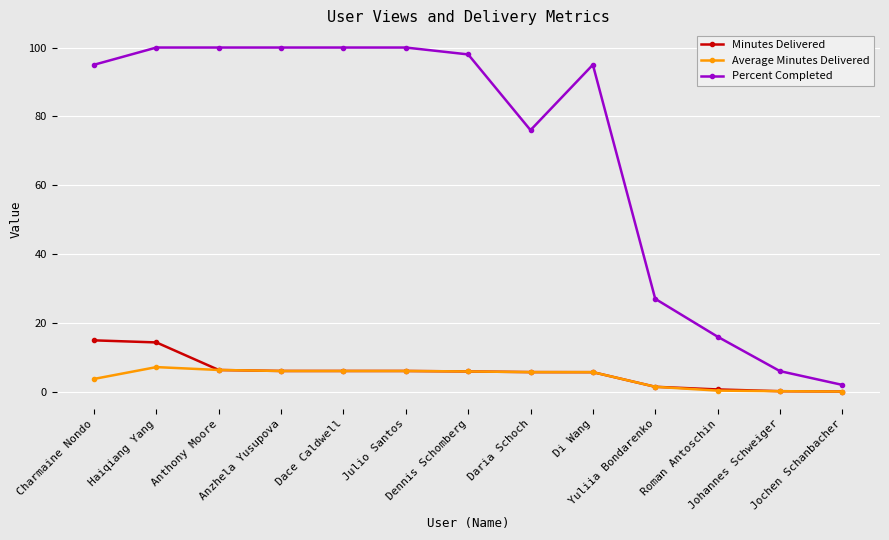

Which series has the largest range (max minus min)?

Percent Completed